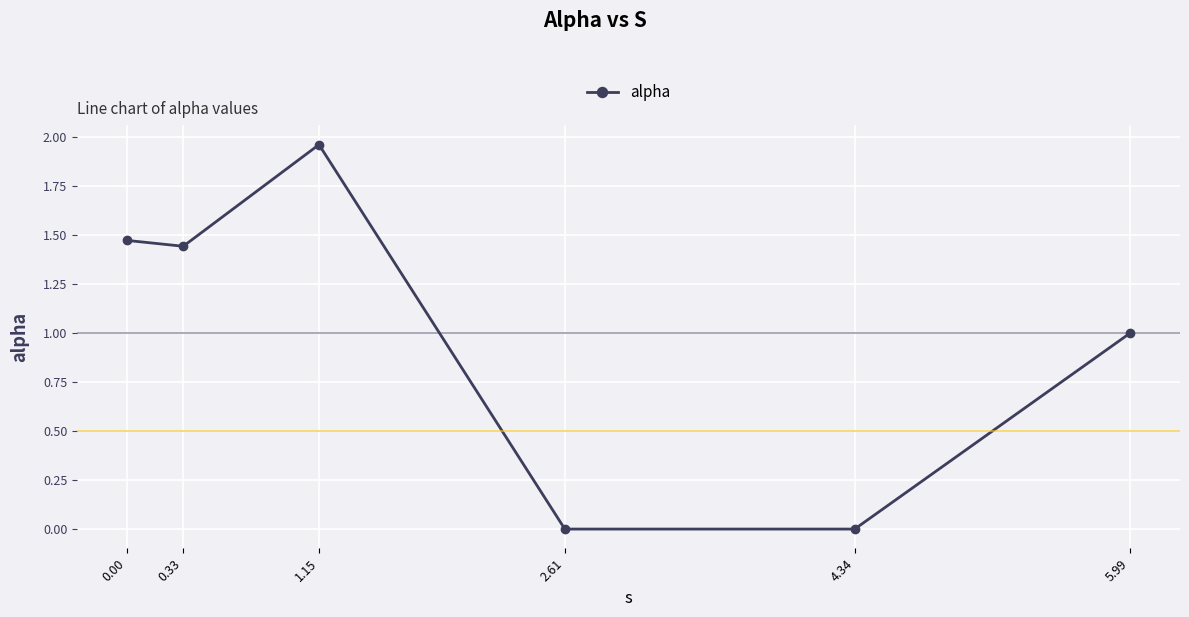

What is the label of the 3rd point from the left?

1.15